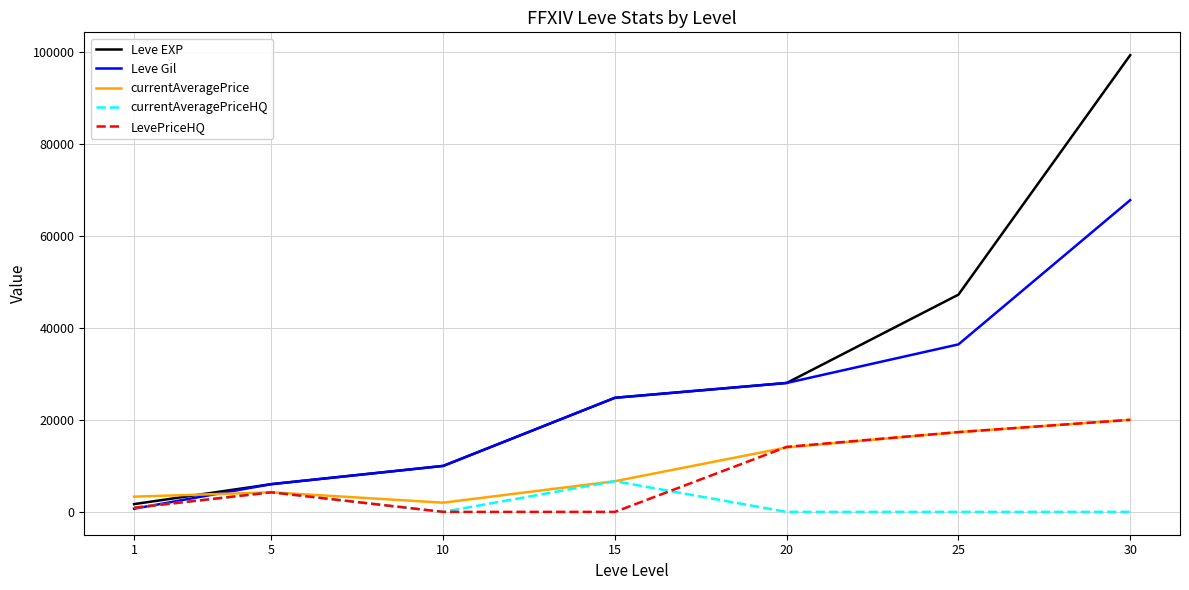

At which category is the sum across all series the highest?

30